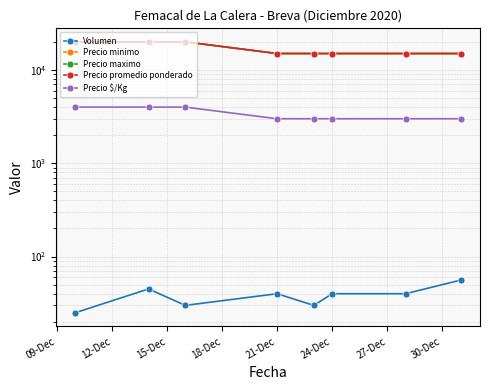

How many distinct data groups are displayed?

5